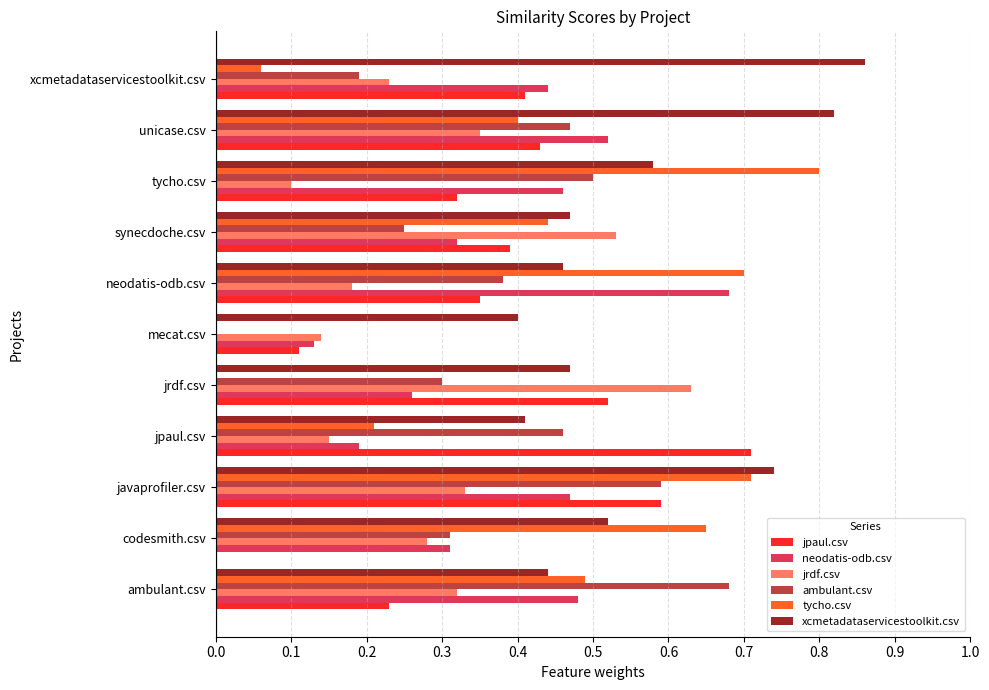

What is the sum of all neodatis-odb.csv values?

4.3